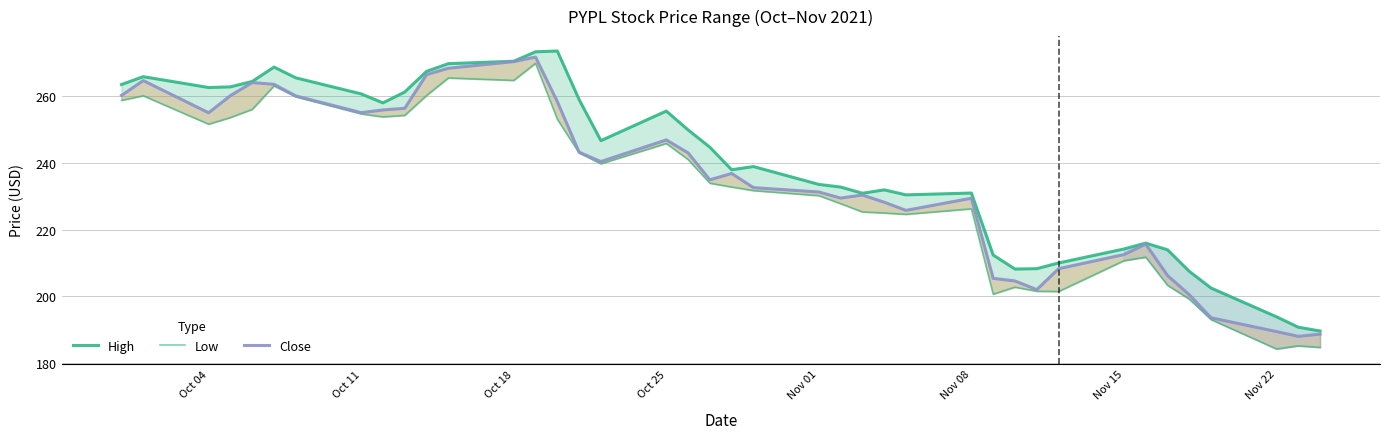

At which category does the chart reach its minimum across all series?

Nov 22